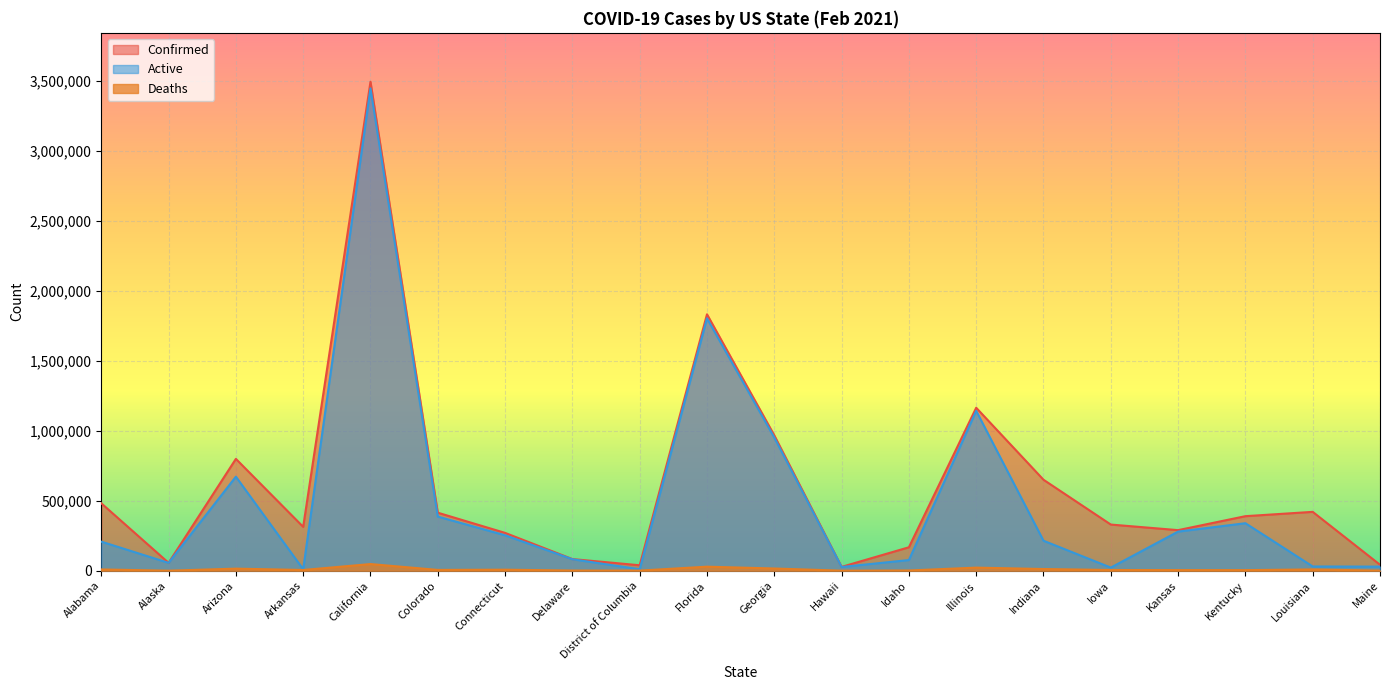

Reading right to left, transcribe all the data shown in this chart.

Confirmed: 42677	420394	389521	289828	329726	649652	1163574	167483	27637	966807	1830988	39001	83239	270242	414369	3491392	313348	798608	56411	481605
Deaths: 649	9325	4291	4408	5237	12191	22166	1803	426	15928	28934	980	1364	7447	5826	47630	5275	14978	282	9244
Active: 29372	30396	339281	279371	22331	214245	1141408	76270	26664	950879	1802054	10344	81956	252995	386573	3444273	10521	671568	56123	207740